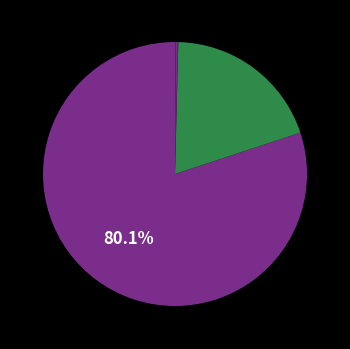

How many segments does this pie chart have?

5